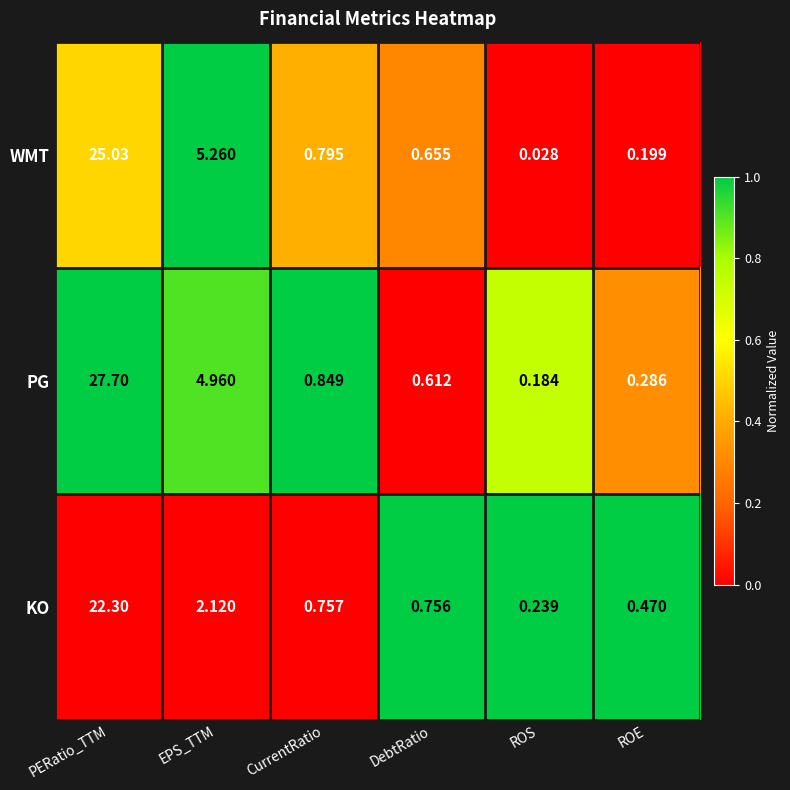

At ROS, list the series in order from smallest to largest.

WMT, PG, KO